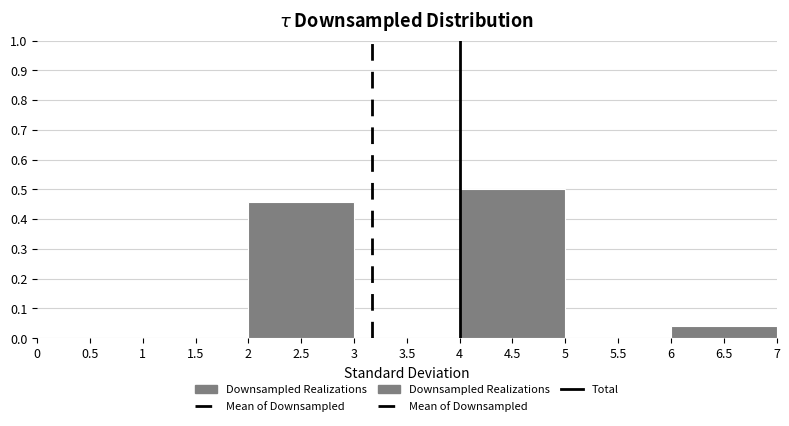

Reading left to right, list every bar in this chart as the range it spans on the x-axis followed by its height. The values are not printed on the chart, so give them approximately, as read against the axis.

0 to 1: 0
1 to 2: 0
2 to 3: 0.46
3 to 4: 0
4 to 5: 0.50
5 to 6: 0
6 to 7: 0.04